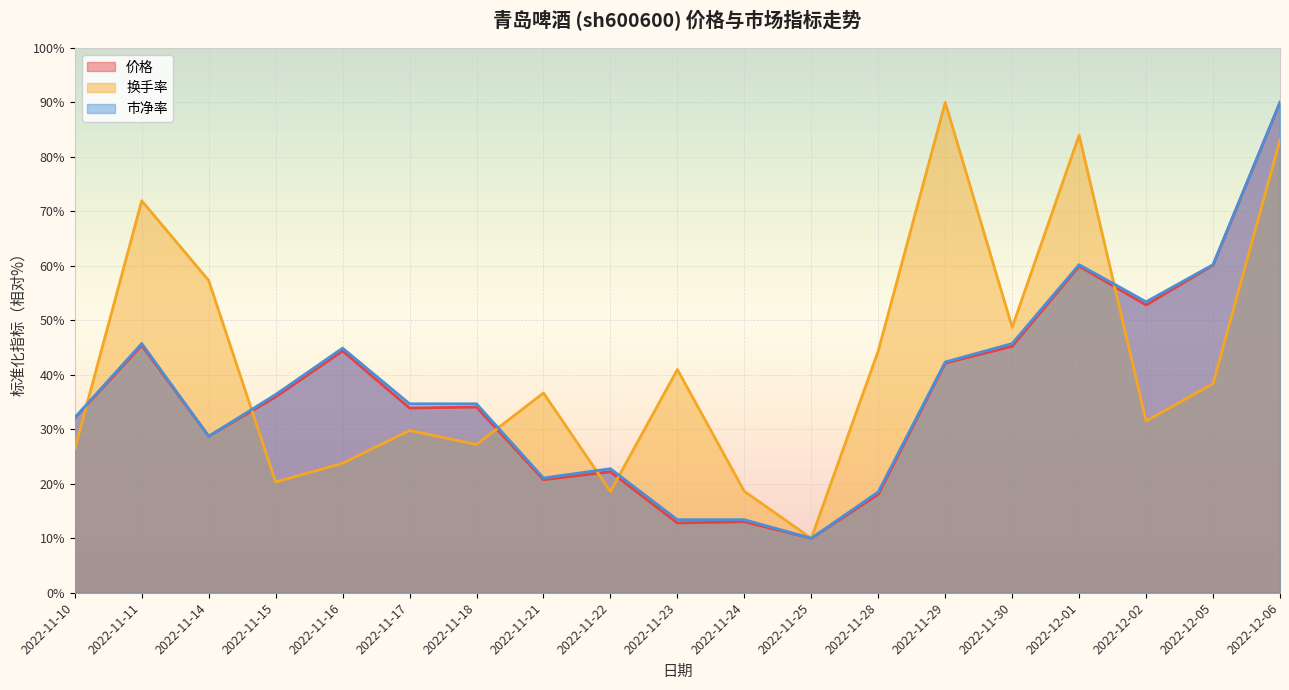

How many intersections are there between 价格 and 市净率?

2